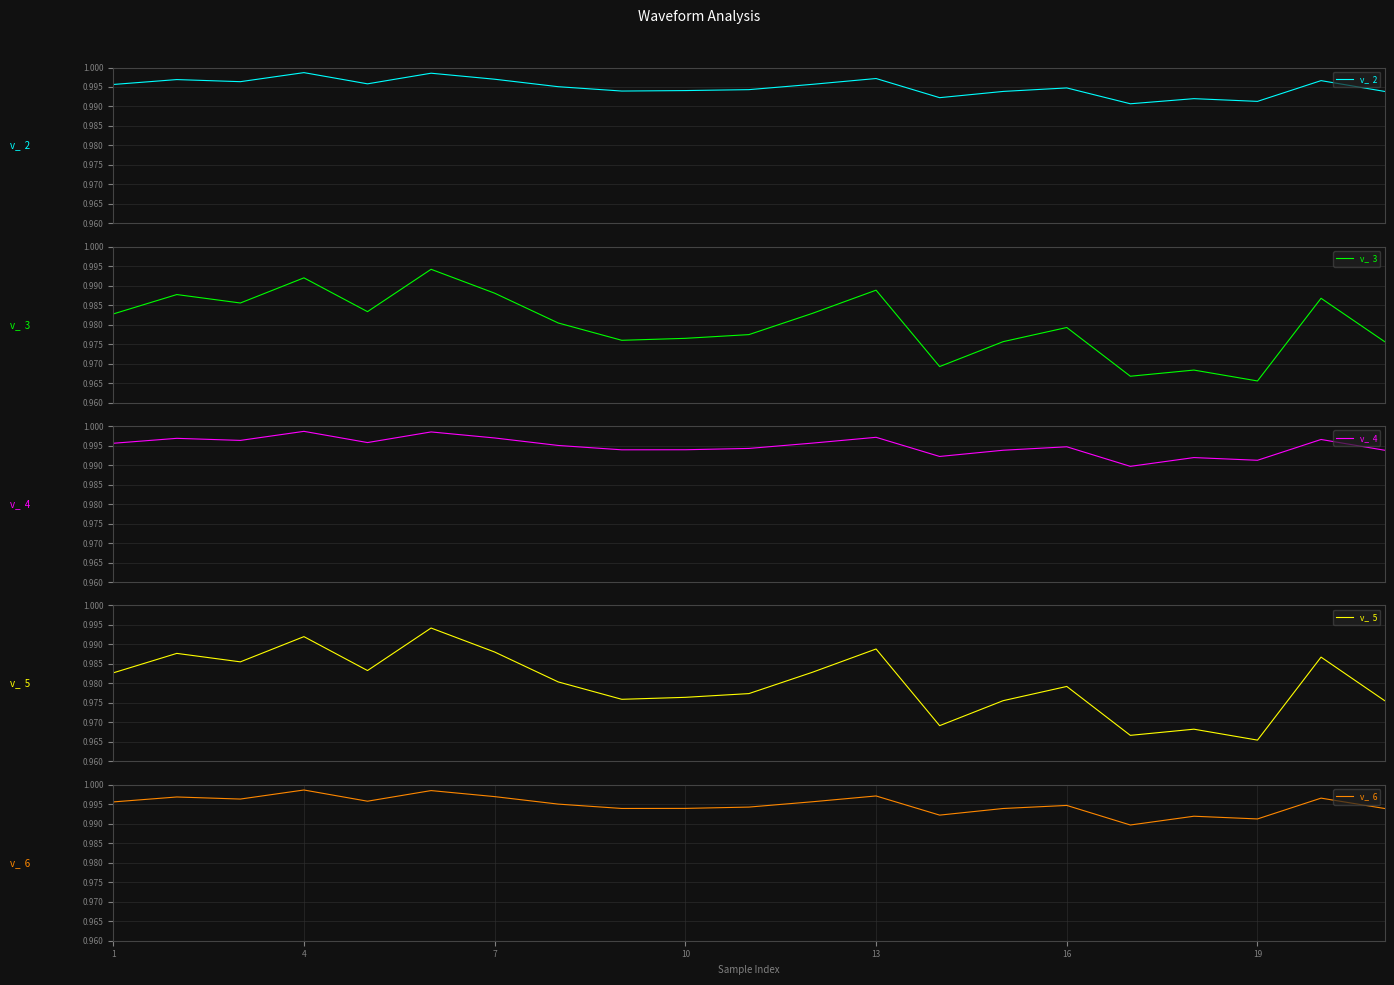

Which series changed the most between 13 and 16?

v_  5